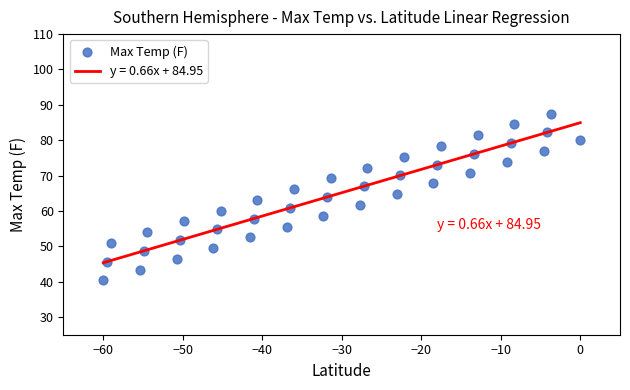

What is the range of X values (max minus min)?

60.0